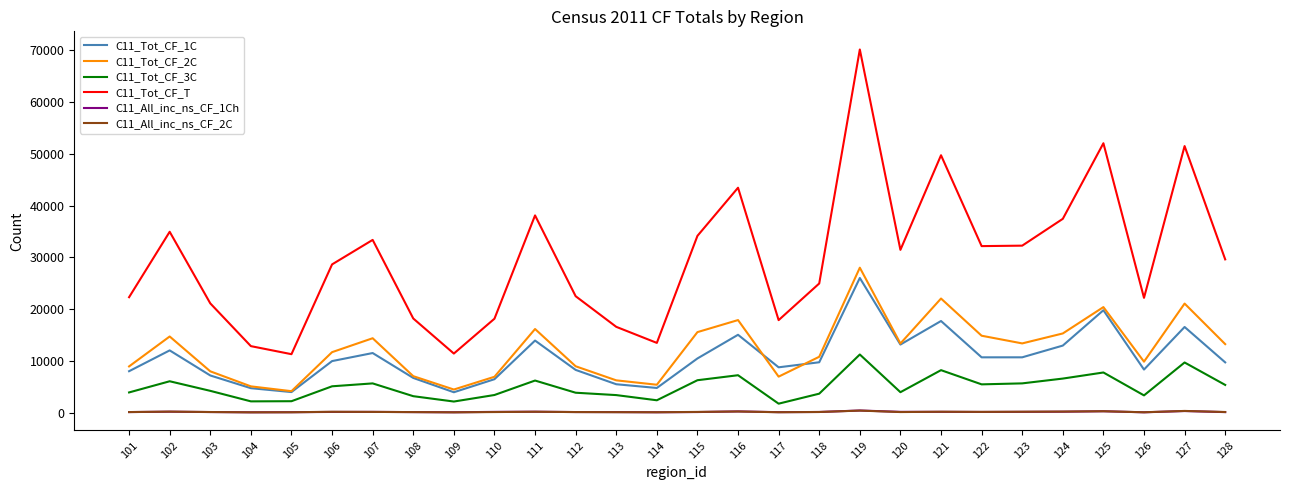

At which category does C11_Tot_CF_T reach its first local peak?

102